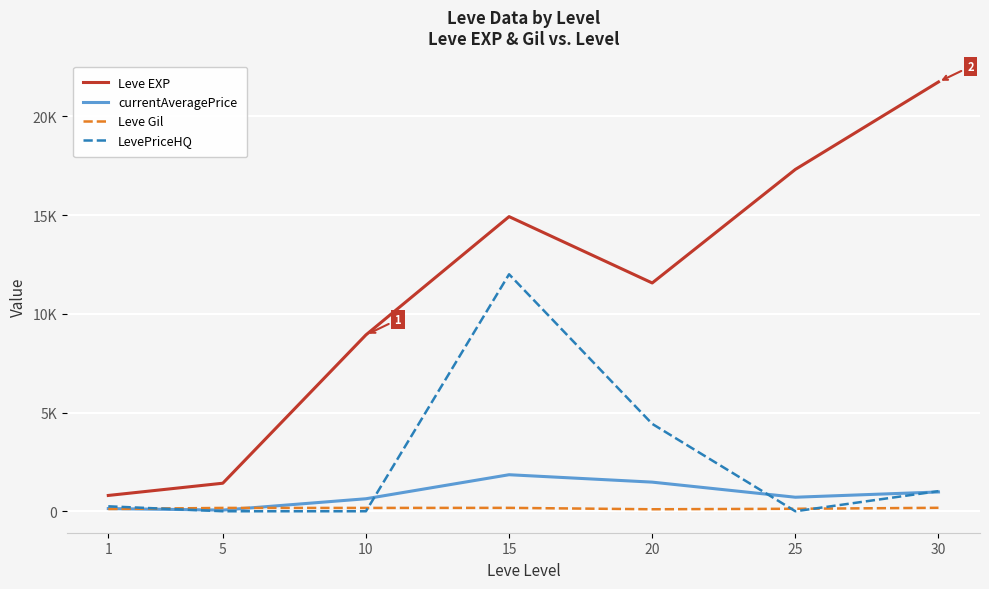

Which has a higher value, 30 or 10?

30